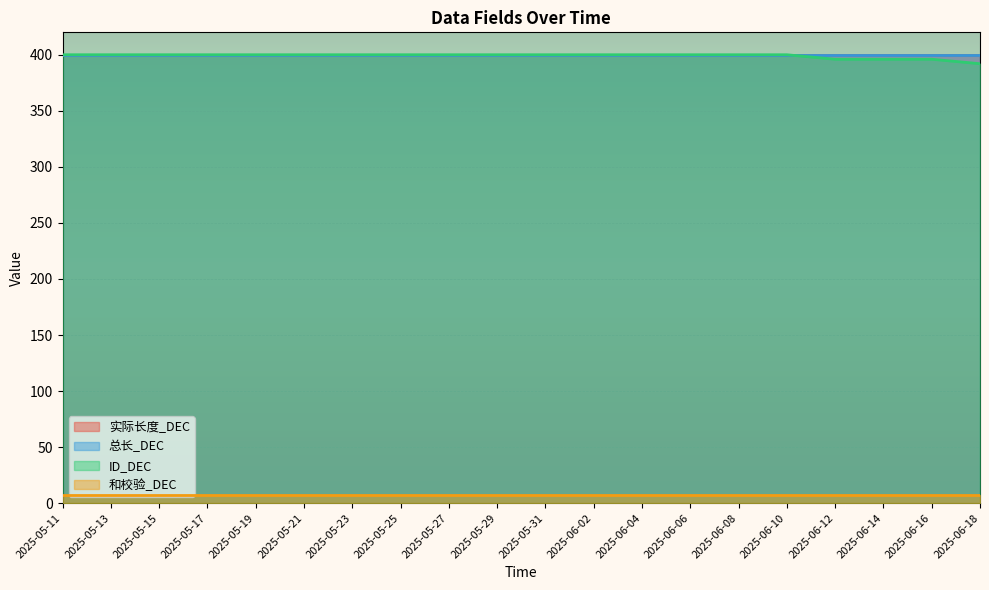

Where is ID_DEC nearest to the value 396?

2025-06-12